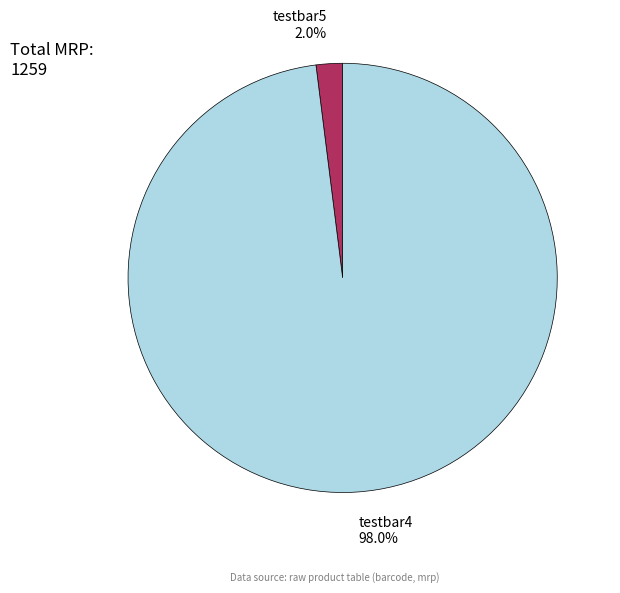

Which slice is the largest?

testbar4